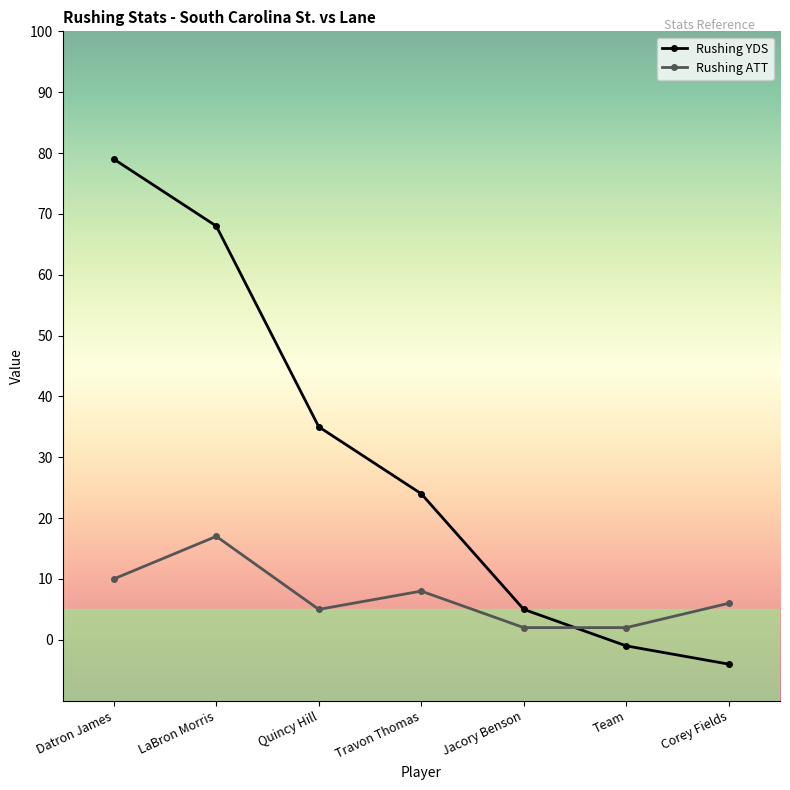

True or false: Rushing ATT has more than 0 interior local peaks.

True